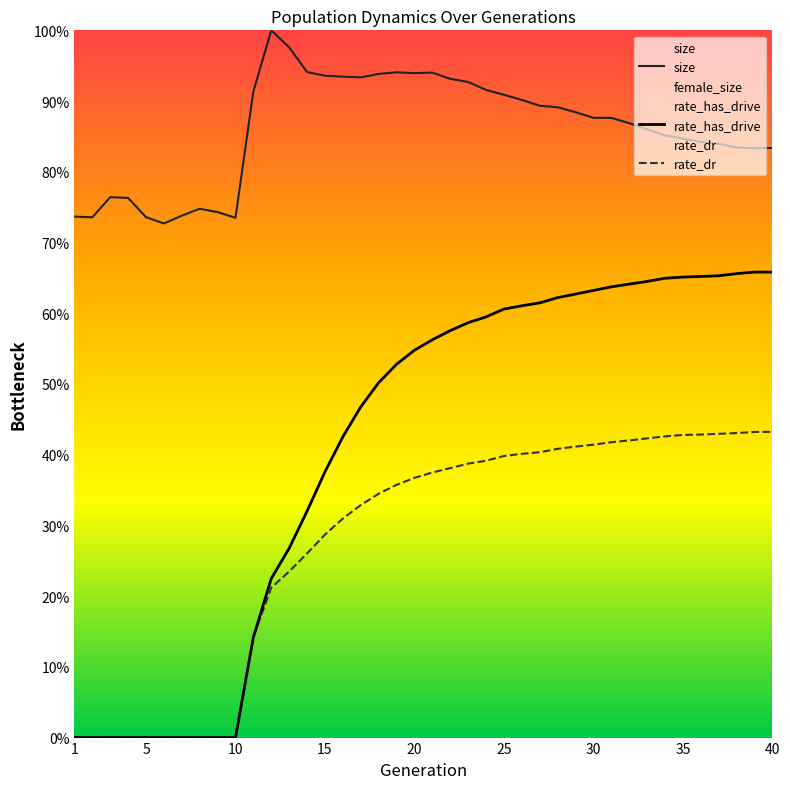

Is the value of size at 12 greater than the value of rate_has_drive at 1?

Yes